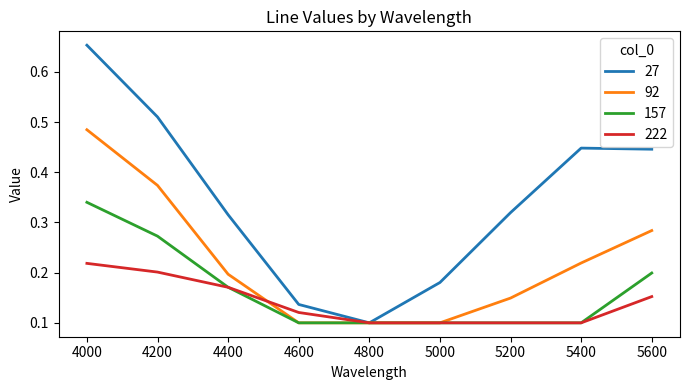

Which category has the highest value in the 92 series?

4000